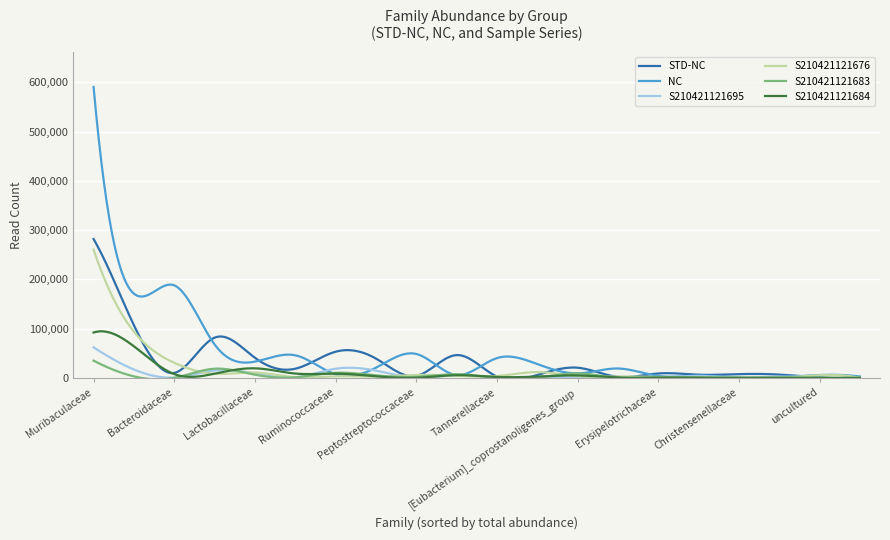

Does the chart have visible grid lines?

Yes